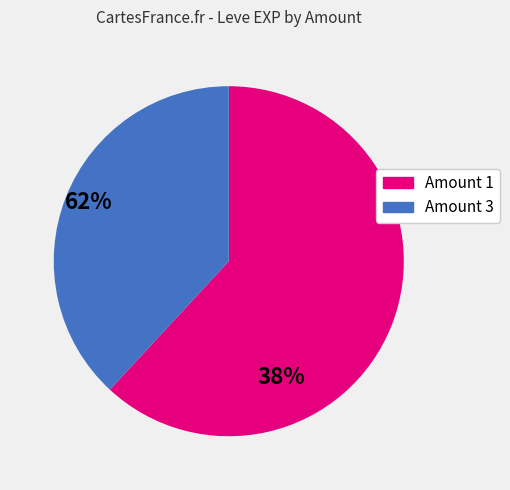

How many slices are in this pie chart?

2